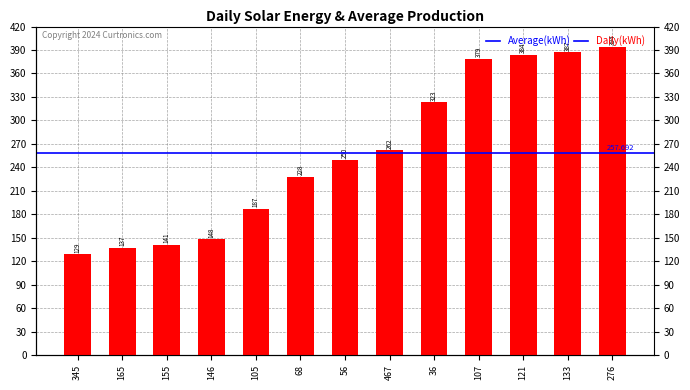

What is the difference between the maximum and second lowest values?

257